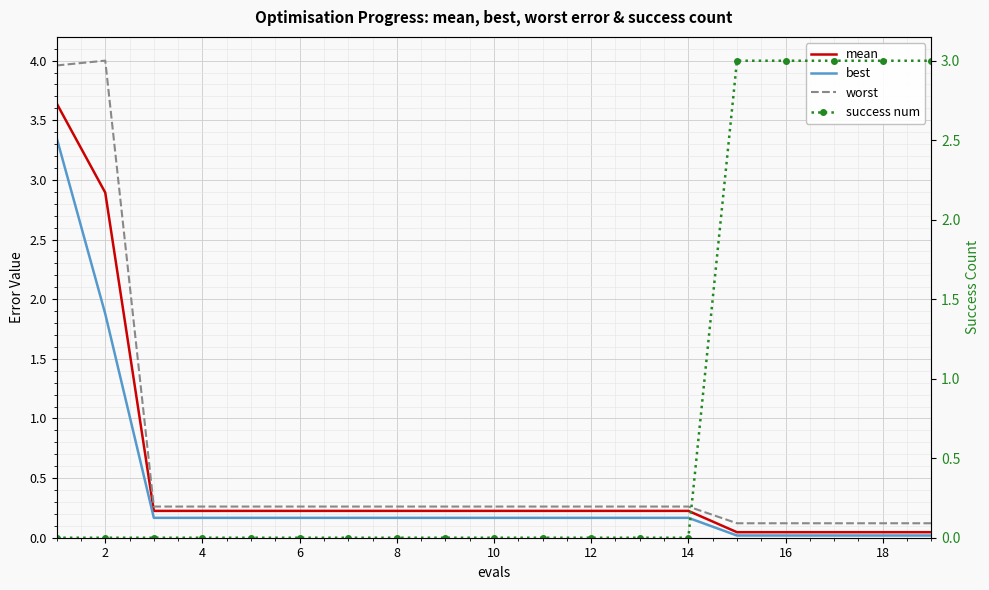

How many times do mean and success num cross each other?

1